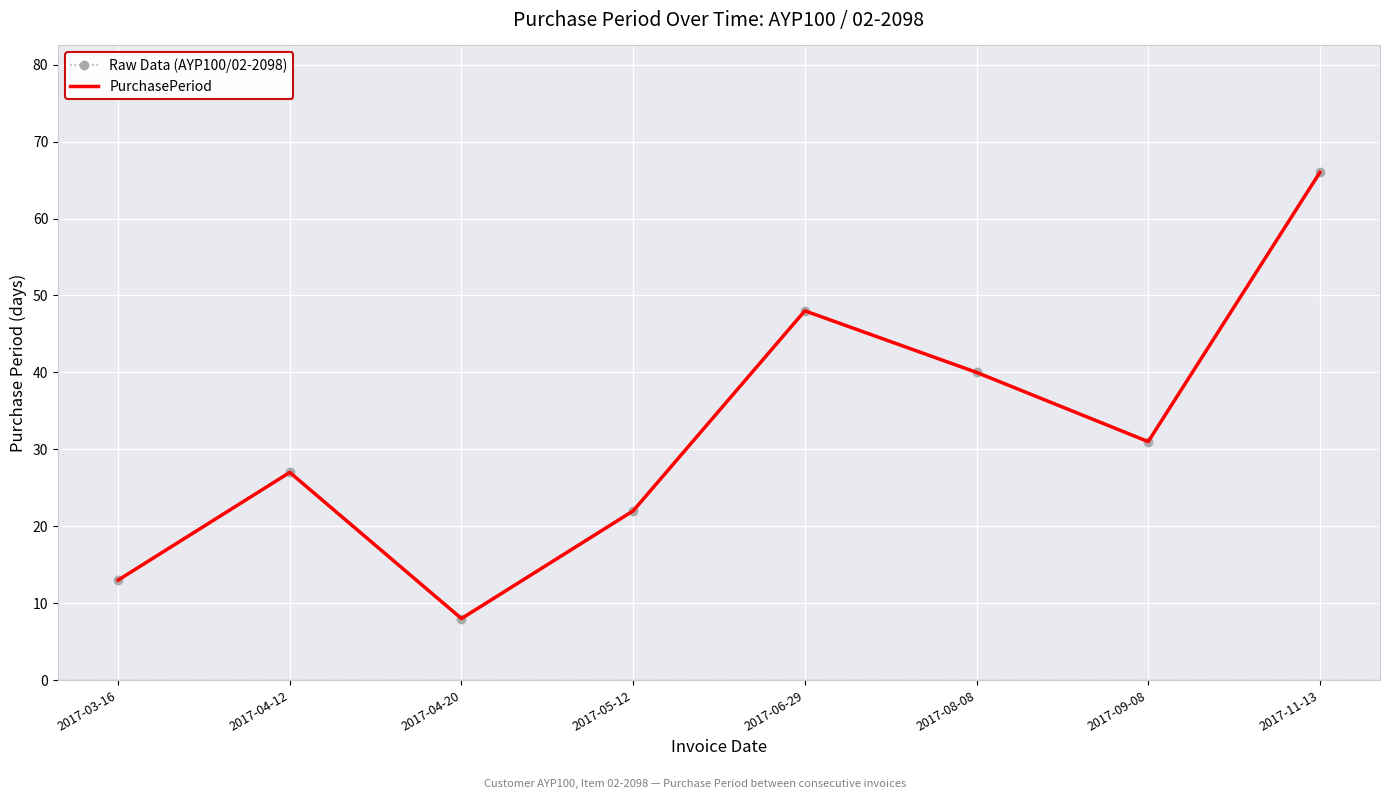

What is the average value of the Raw Data (AYP100/02-2098) series?

32